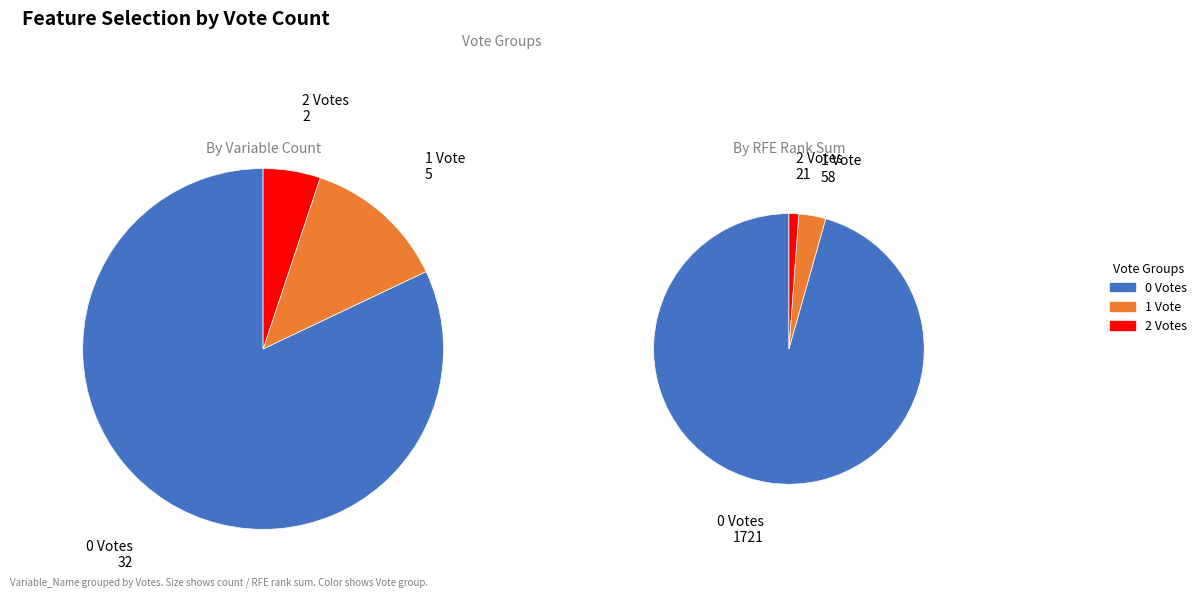

Combined, do Votes_0 and Votes_1 account for over 50%?

Yes